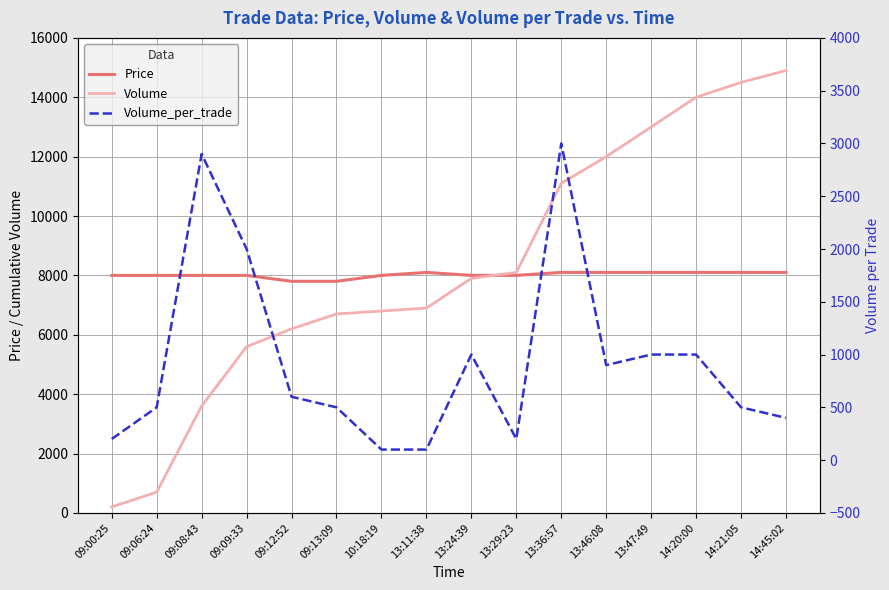

What position from the right is 13:36:57?

6